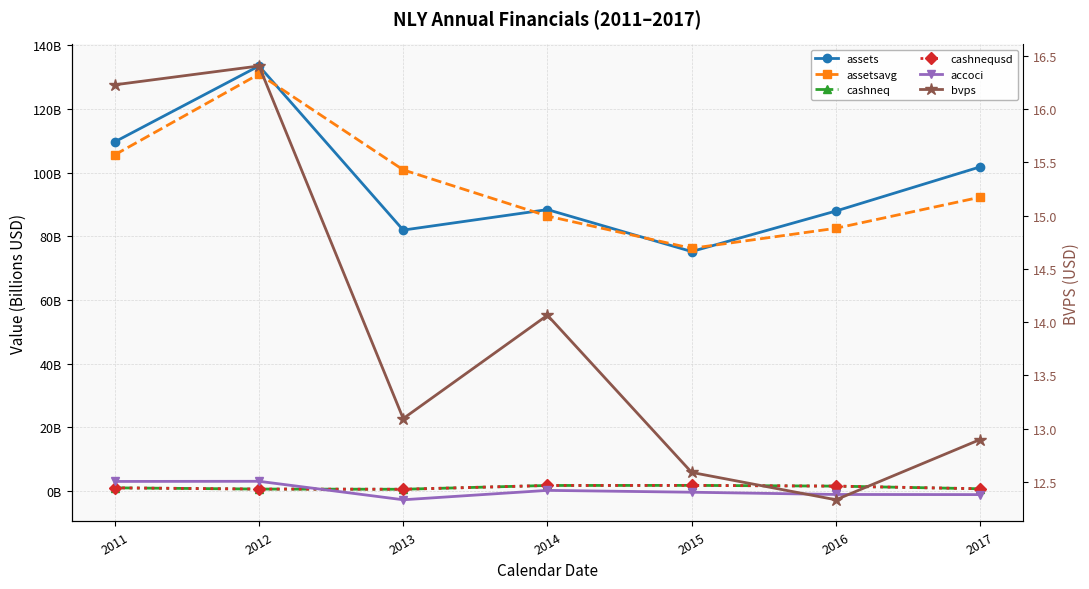

List the series in order of their peak value, highest first.

assets, assetsavg, bvps, accoci, cashneq, cashnequsd